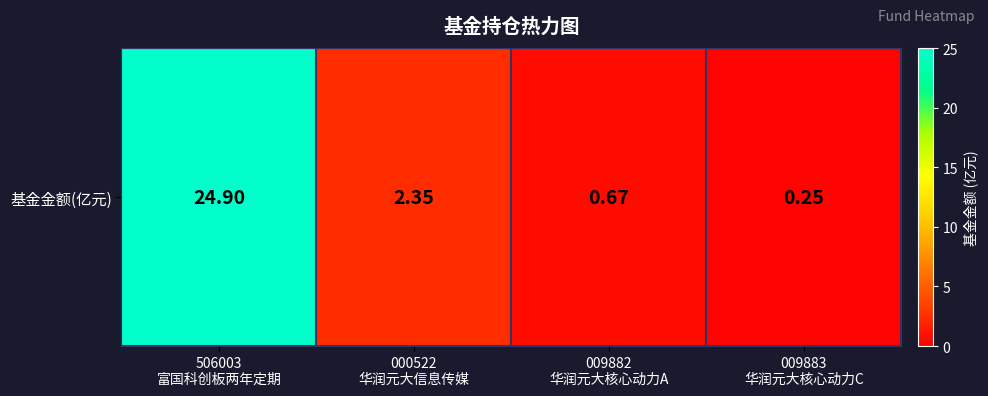

Reading left to right, list all the values displayed in this chart.

24.9	2.4	0.7	0.2